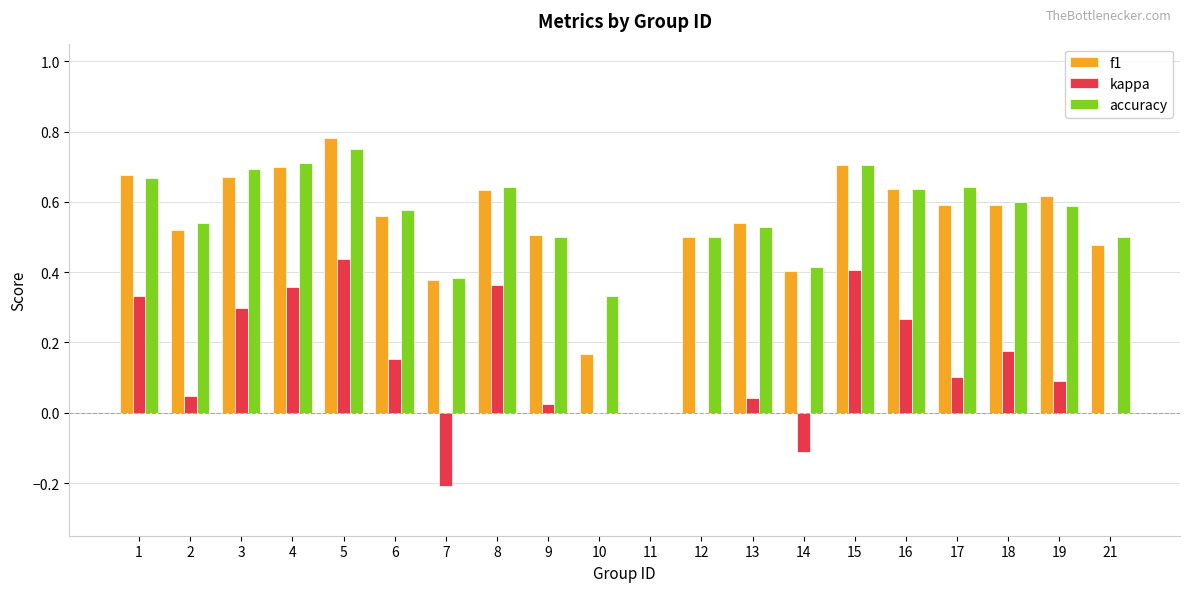

Which series has the widest spread of values?

f1